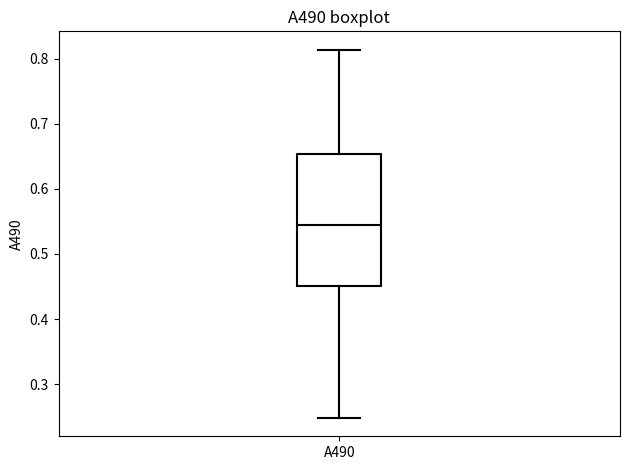

Read this box plot against the y-axis: the position of the median line, the range covered by the box, and the ends of both whiskers. The values are not printed on the chart, so give them approximately, as read against the axis.

median 0.55, box 0.45 to 0.65, whiskers 0.25 to 0.81